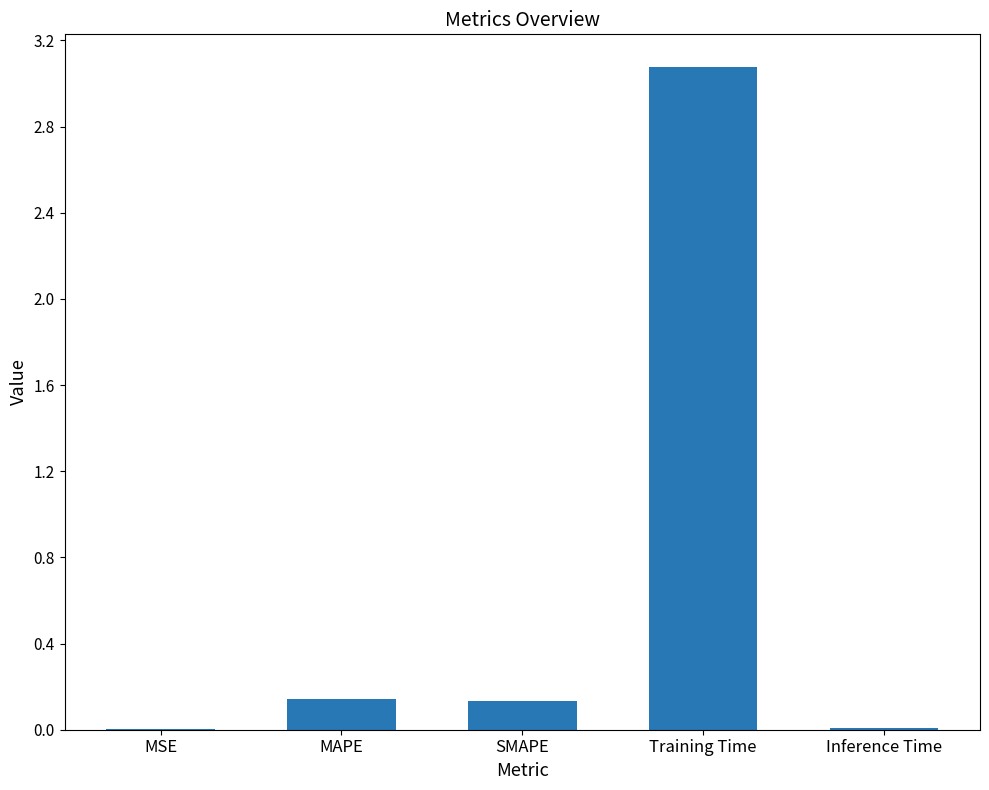

What is the sum of the values at MAPE and SMAPE?

0.3